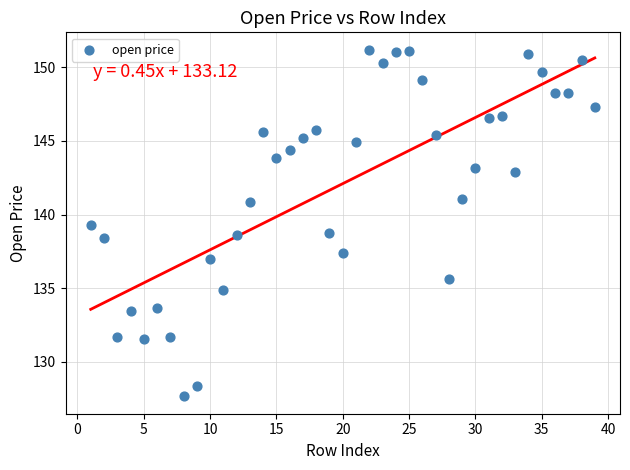

What is the range of Y values (max minus min)?

23.5